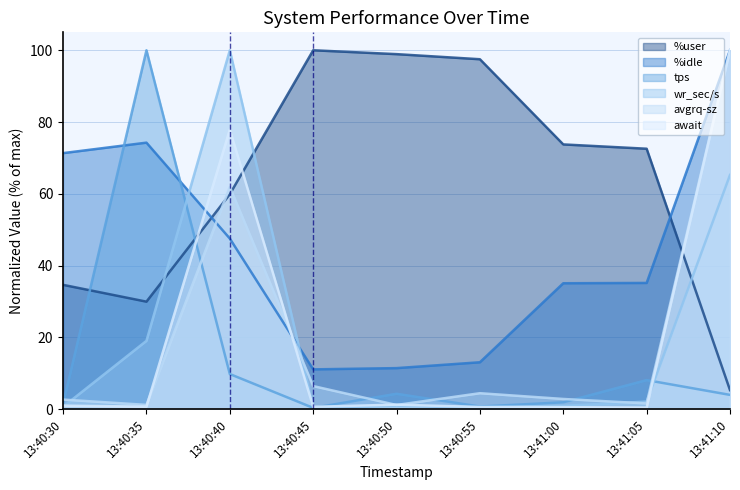

What is the difference between the maximum and minimum values in the avgrq-sz series?

98.9